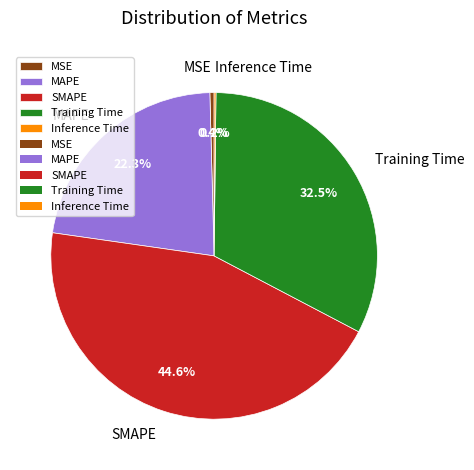

Is there a majority slice in this chart?

No